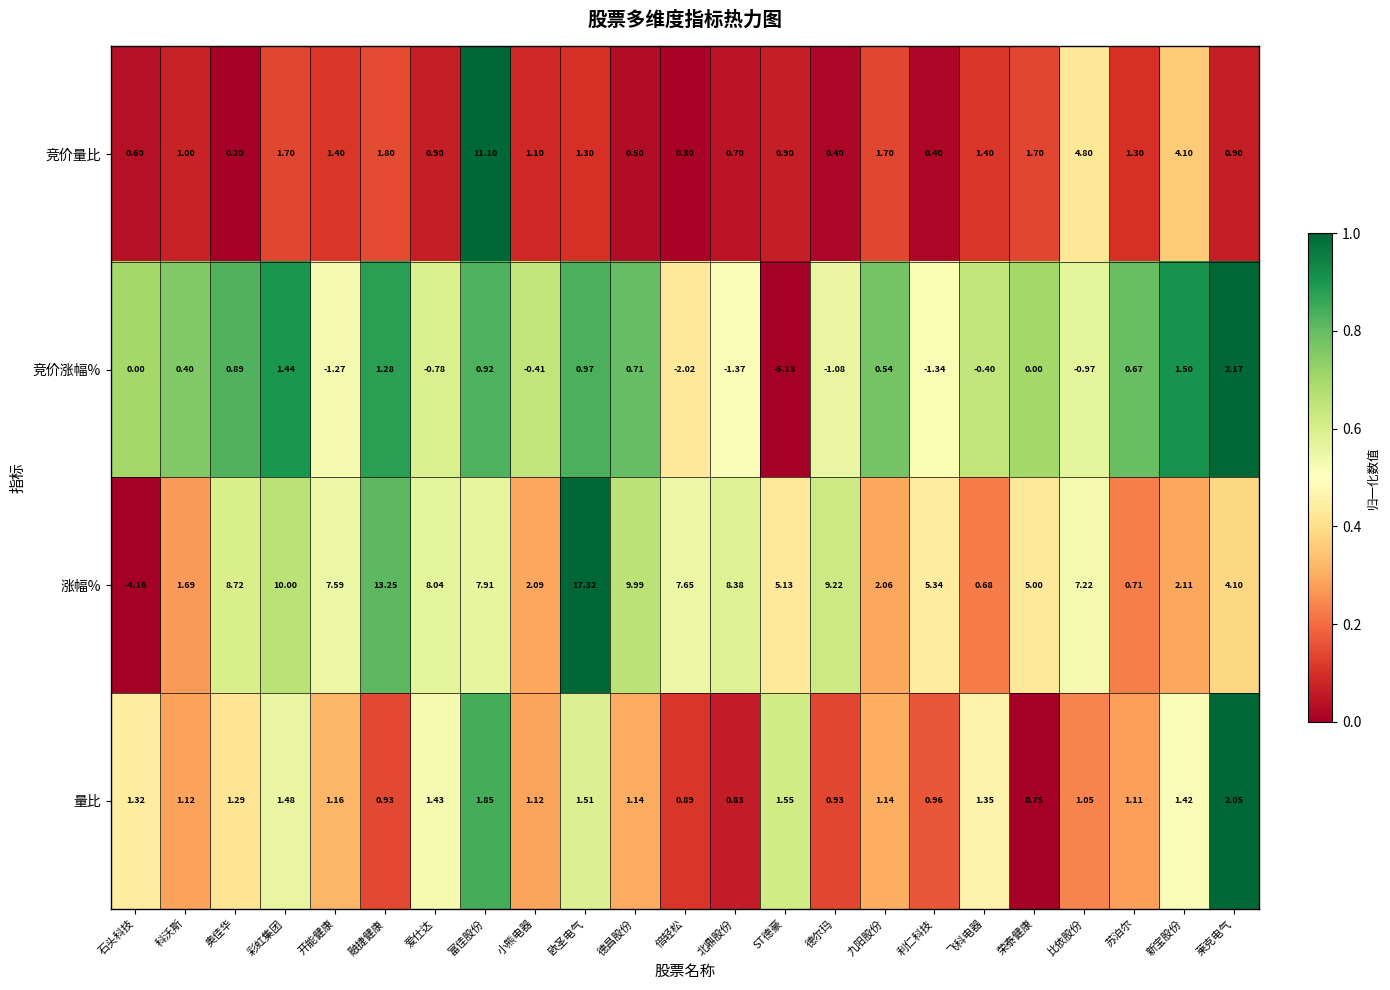

Which series has the largest range (max minus min)?

涨幅%